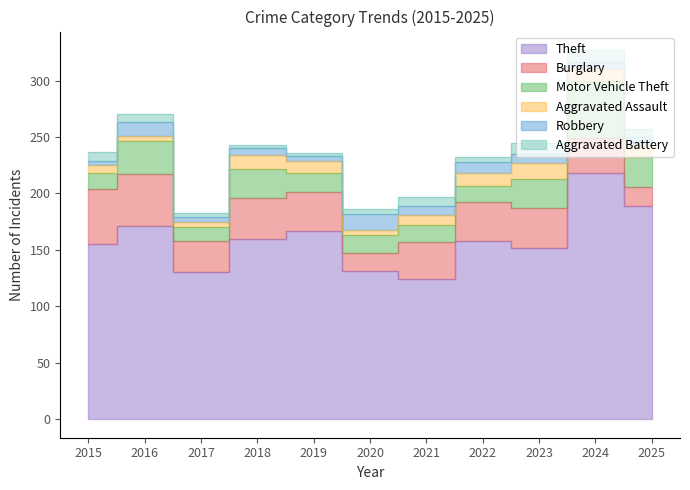

How many interior local peaks does the Aggravated Assault series have?

2